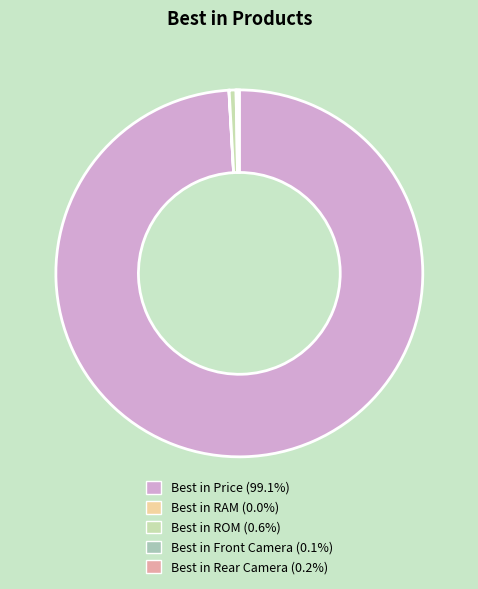

Which slice represents more than half of the pie?

Best in Price